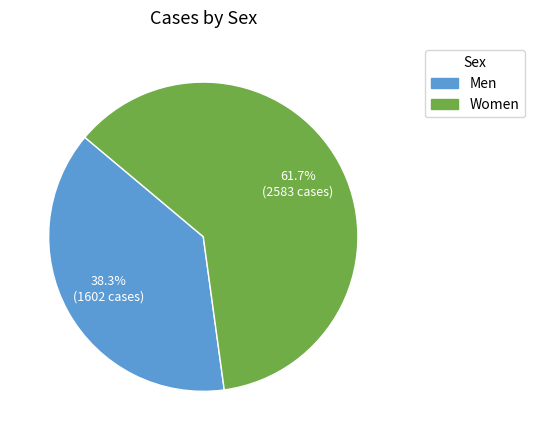

True or false: Men accounts for 38% of the total.

True